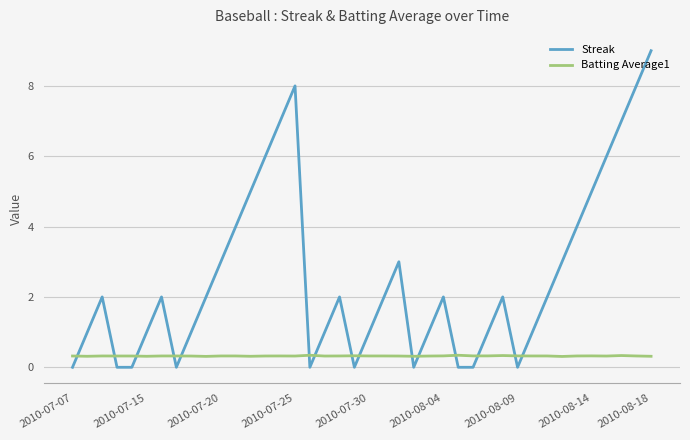

Which series has the widest spread of values?

Streak